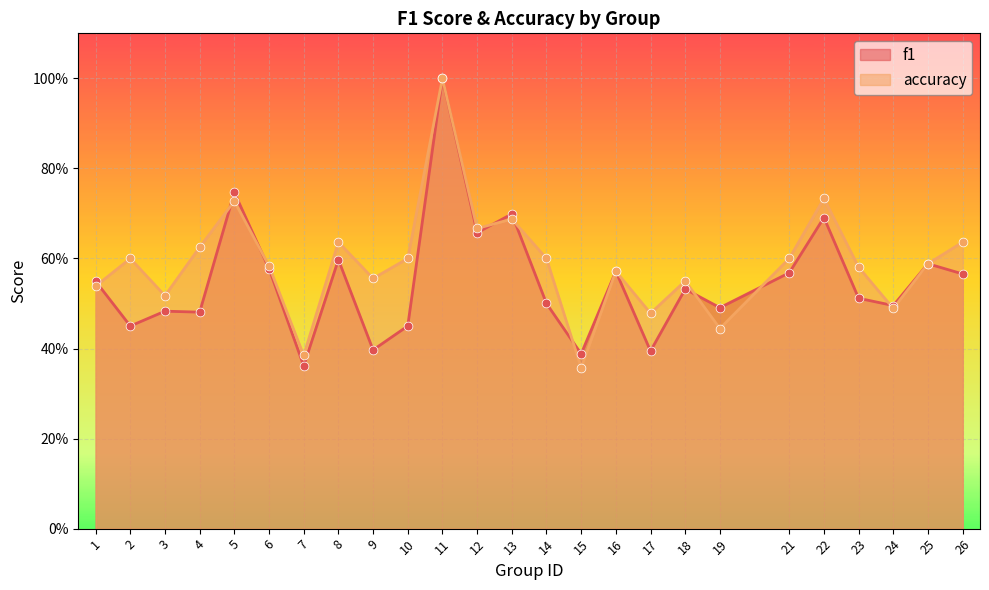

Which series has the widest spread of Y values?

accuracy